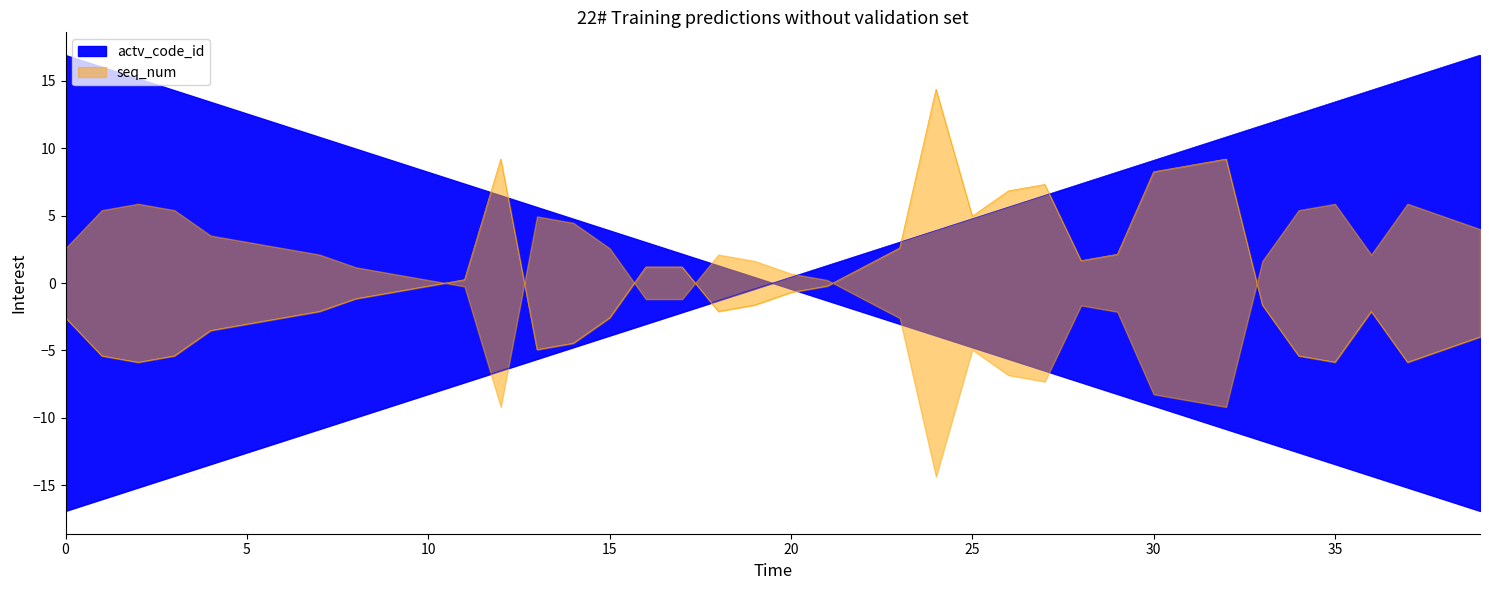

What is the maximum value for actv_code_id?

16.9